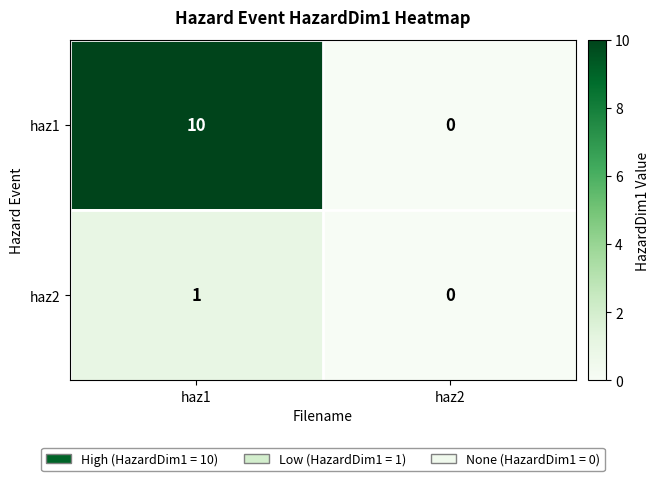

Where is haz2 nearest to the value 0?

haz2